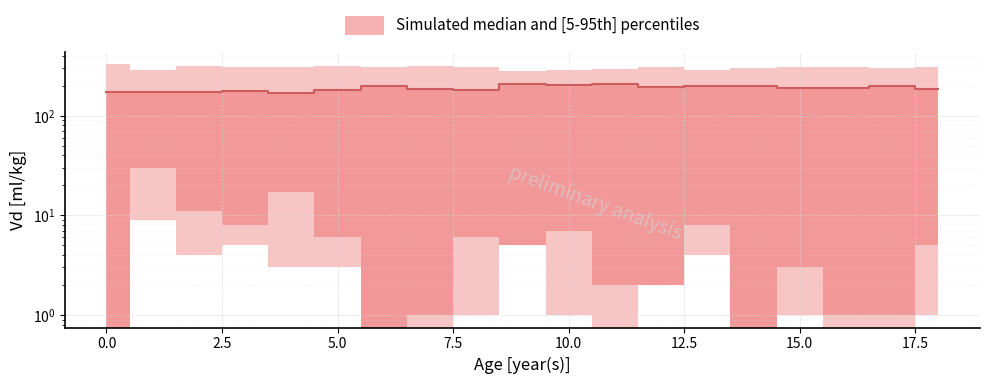

Where is the data nearest to the value 188?

16